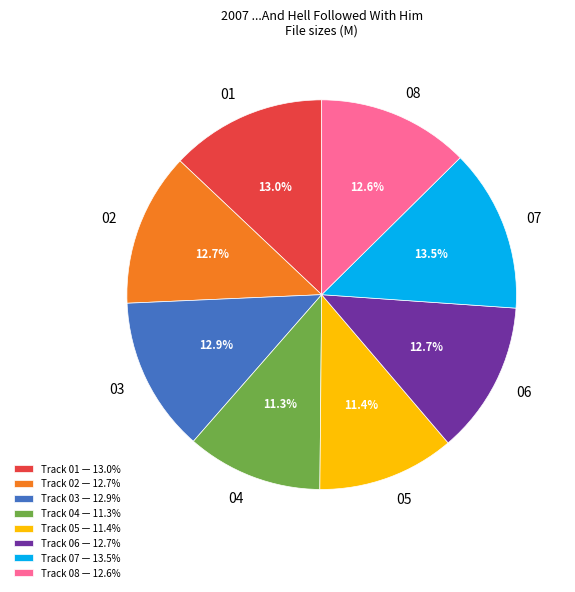

Do Track 05 — 11.4% and Track 08 — 12.6% together represent more than half of the pie?

No